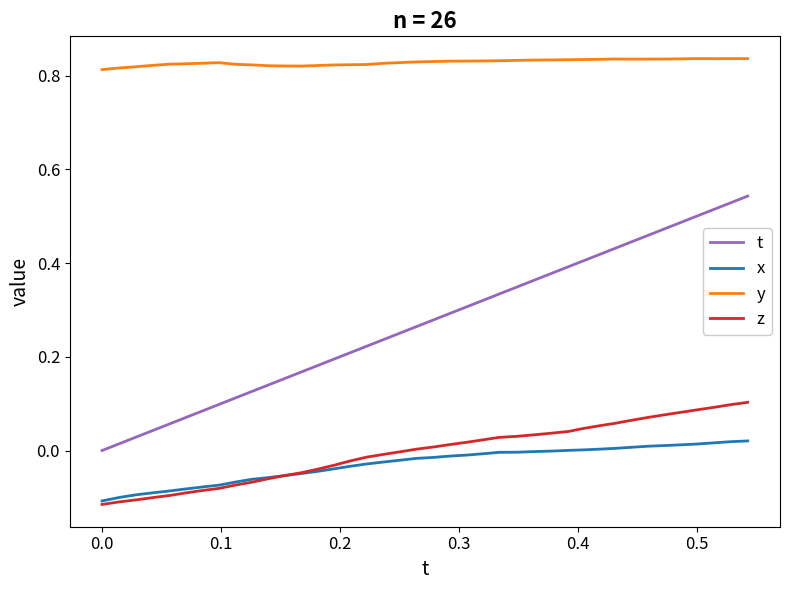

True or false: t and x intersect in this chart.

False